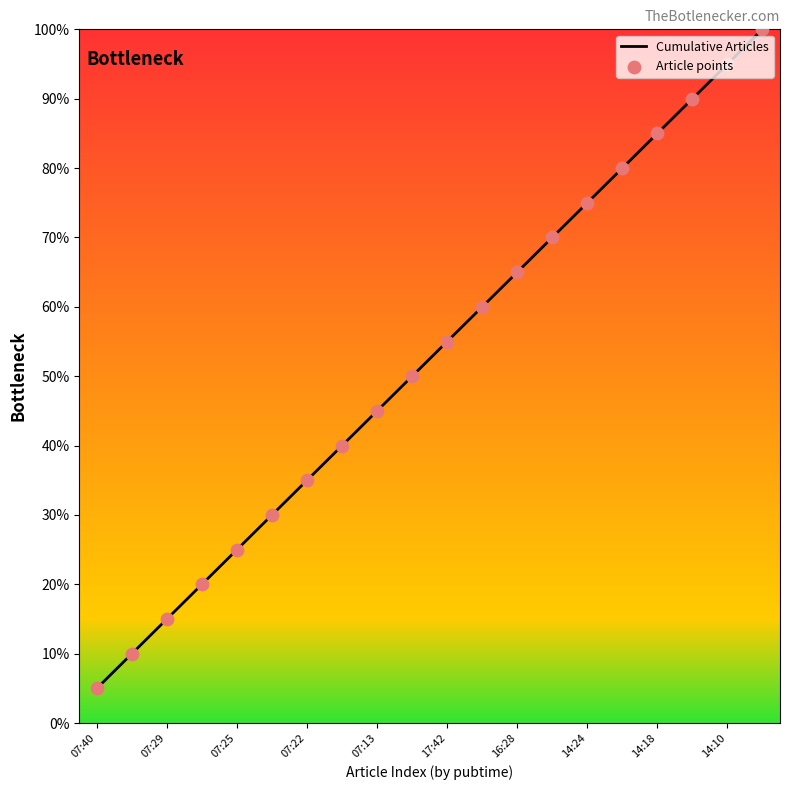

What is the difference between the maximum and minimum values?

95.0